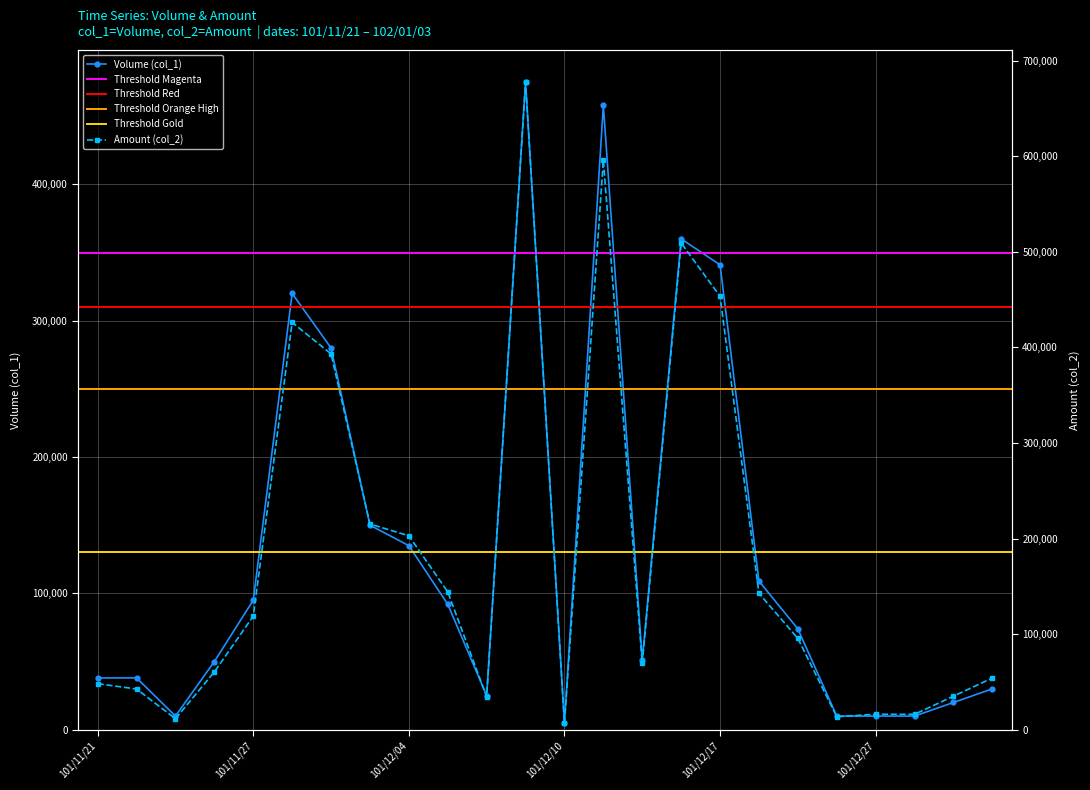

Reading right to left, transcribe all the data shown in this chart.

Volume (col_1): 102/01/03=30000	102/01/02=20000	101/12/28=10000	101/12/27=10000	101/12/24=10000	101/12/20=74000	101/12/18=109000	101/12/17=341000	101/12/14=360000	101/12/12=51000	101/12/11=458000	101/12/10=5000	101/12/07=475000	101/12/06=25000	101/12/05=92000	101/12/04=135000	101/12/03=150000	101/11/30=280000	101/11/29=320000	101/11/27=95000	101/11/26=50000	101/11/23=10000	101/11/22=38000	101/11/21=38000
Amount (col_2): 102/01/03=54100	102/01/02=35100	101/12/28=16100	101/12/27=16150	101/12/24=13600	101/12/20=95560	101/12/18=142680	101/12/17=453360	101/12/14=509160	101/12/12=69360	101/12/11=595900	101/12/10=6700	101/12/07=677410	101/12/06=34340	101/12/05=144240	101/12/04=202850	101/12/03=215200	101/11/30=393150	101/11/29=426050	101/11/27=118750	101/11/26=60500	101/11/23=11500	101/11/22=42580	101/11/21=48180